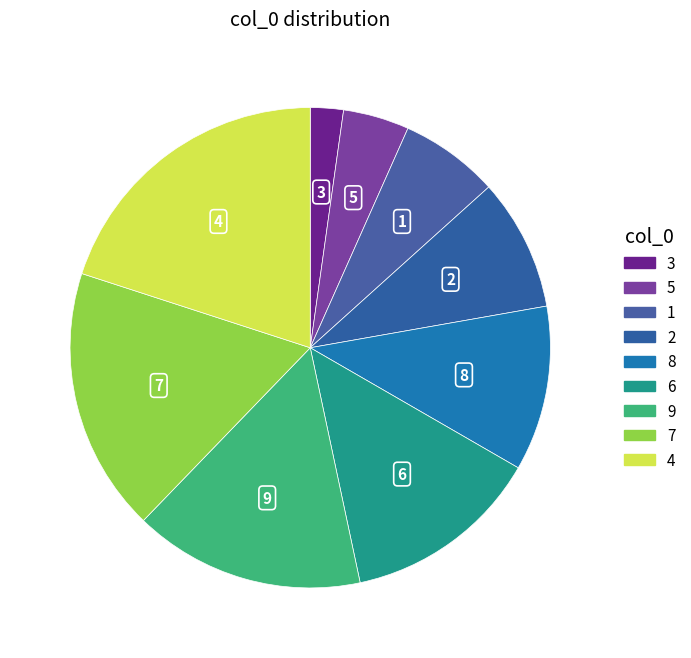

To the nearest percent, what portion does 5 represent?

4%